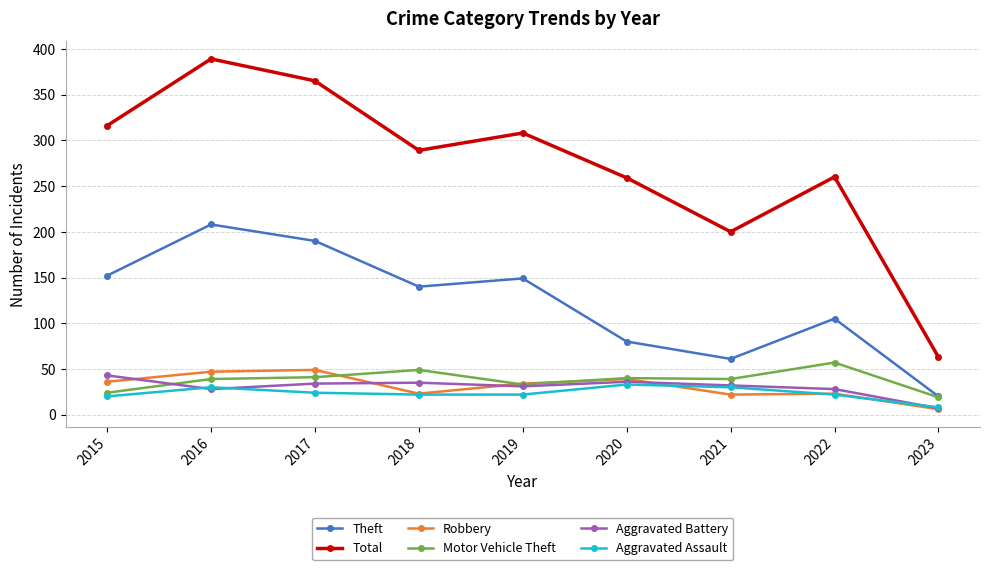

True or false: Theft has more than 1 points higher than both neighbors.

True